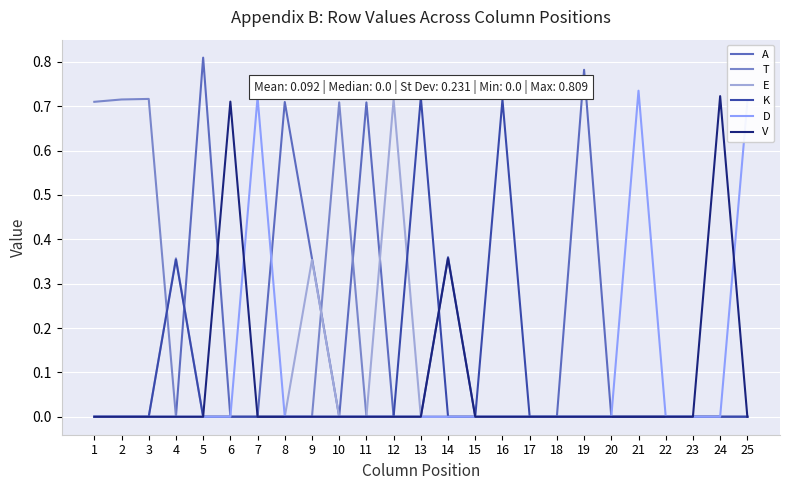

True or false: A has a value of -0.5 at 23.

False